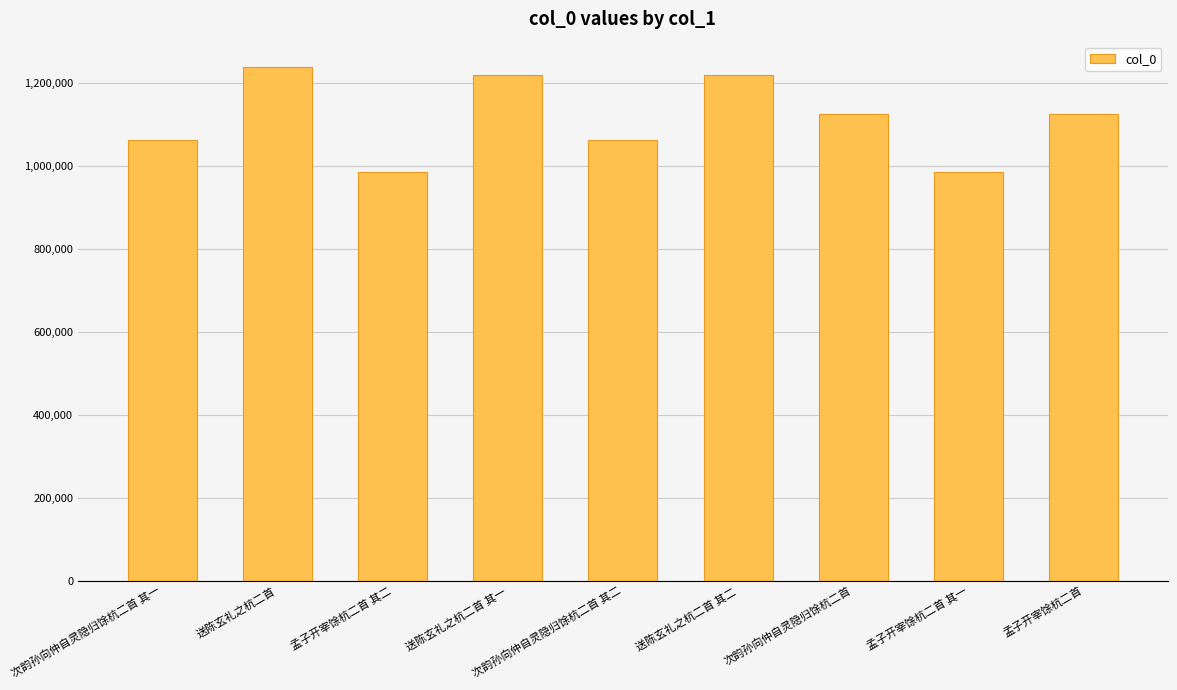

What is the difference between the maximum and minimum values?

253020